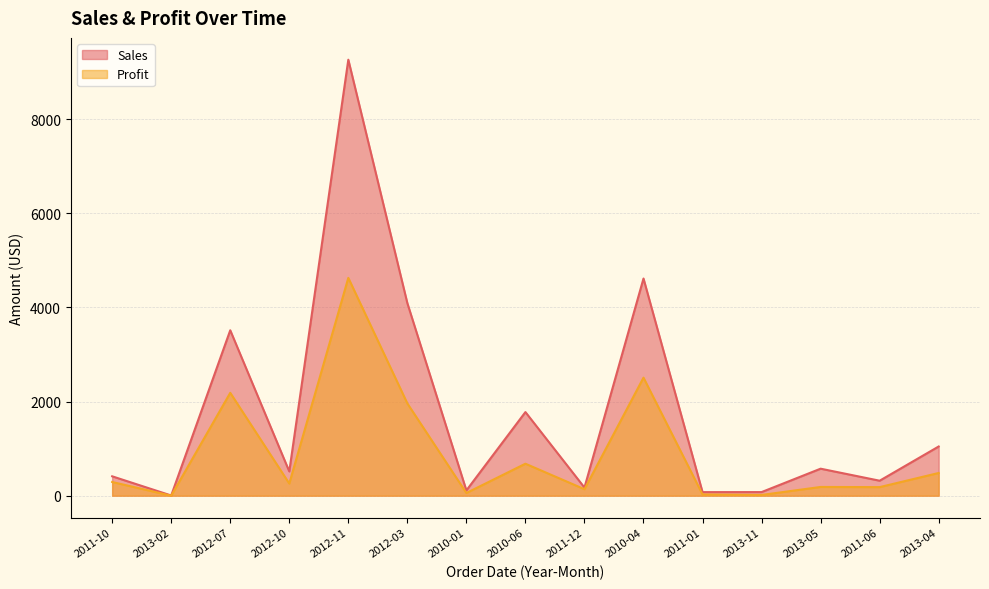

What is the total value across all series at 2012-07?

5701.8